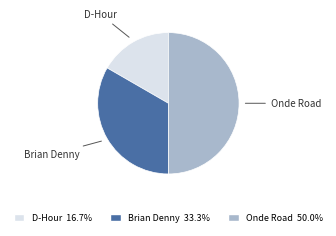

Is the sum of Brian Denny and Onde Road greater than half?

Yes